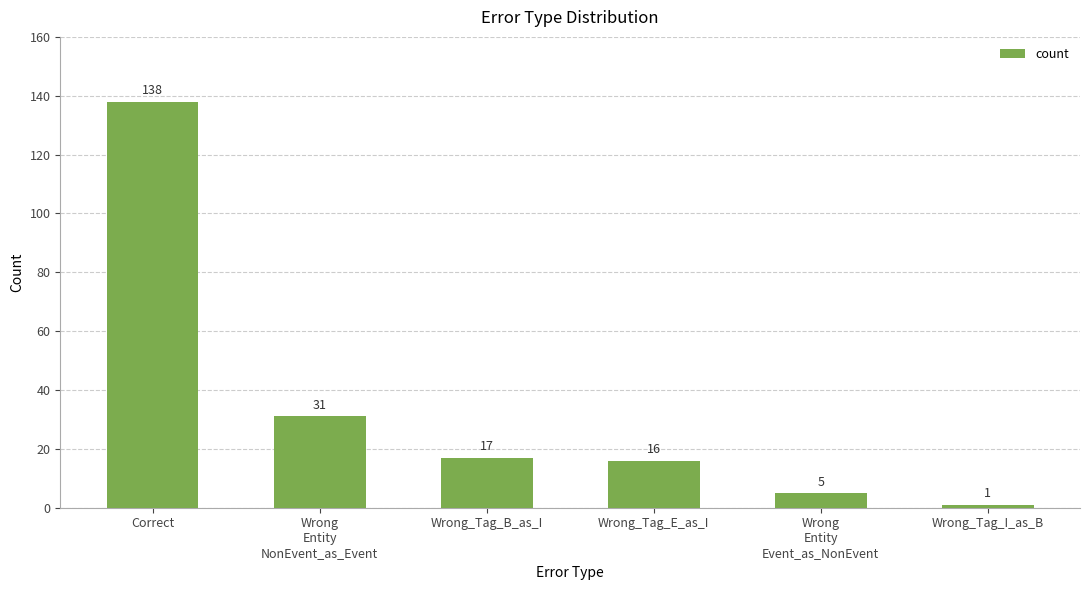

Where does the data first go above 17?

Correct